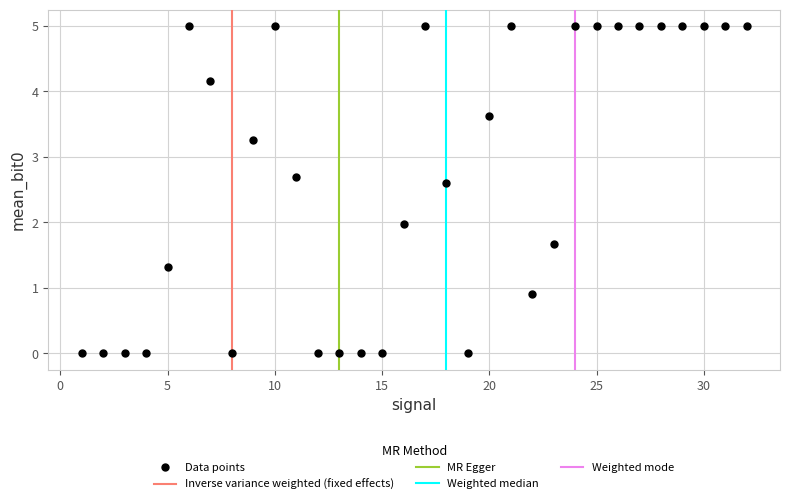

What is the range of Y values (max minus min)?

5.0